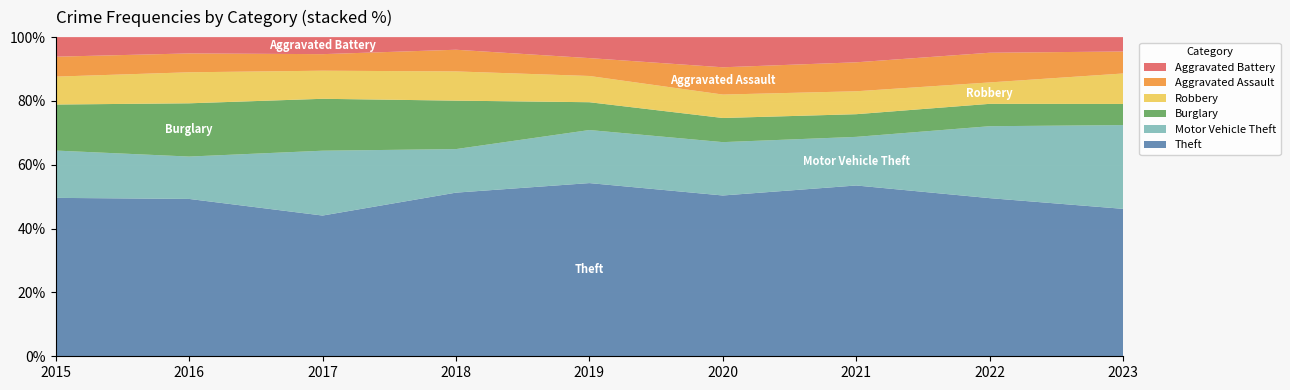

Reading left to right, transcribe all the data shown in this chart.

Theft: 874	984	892	868	891	666	678	820	697
Motor Vehicle Theft: 261	265	411	231	273	221	193	373	396
Burglary: 254	333	329	257	143	100	90	116	100
Robbery: 154	194	178	155	135	97	91	111	144
Aggravated Assault: 110	118	105	115	92	113	115	154	104
Aggravated Battery: 108	102	108	67	108	125	100	81	68